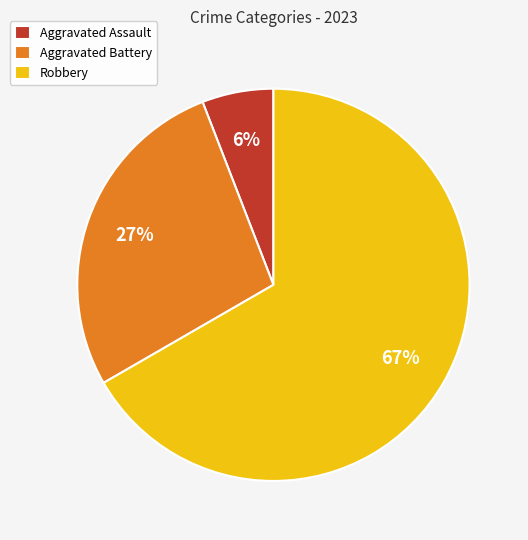

The Aggravated Assault slice represents 6% of the pie. True or false?

True